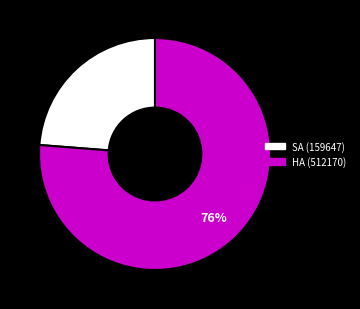

Which category has the smallest portion of the pie?

SA (159647)